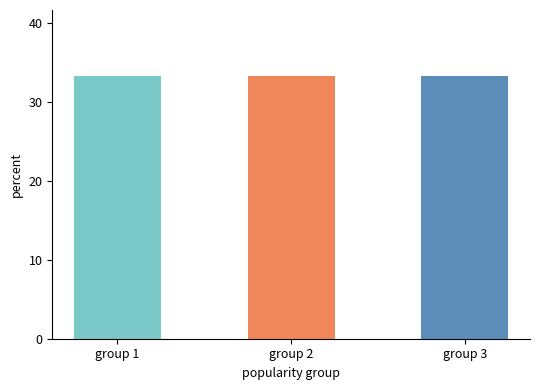

Count the values in the range 33 to 34.

3